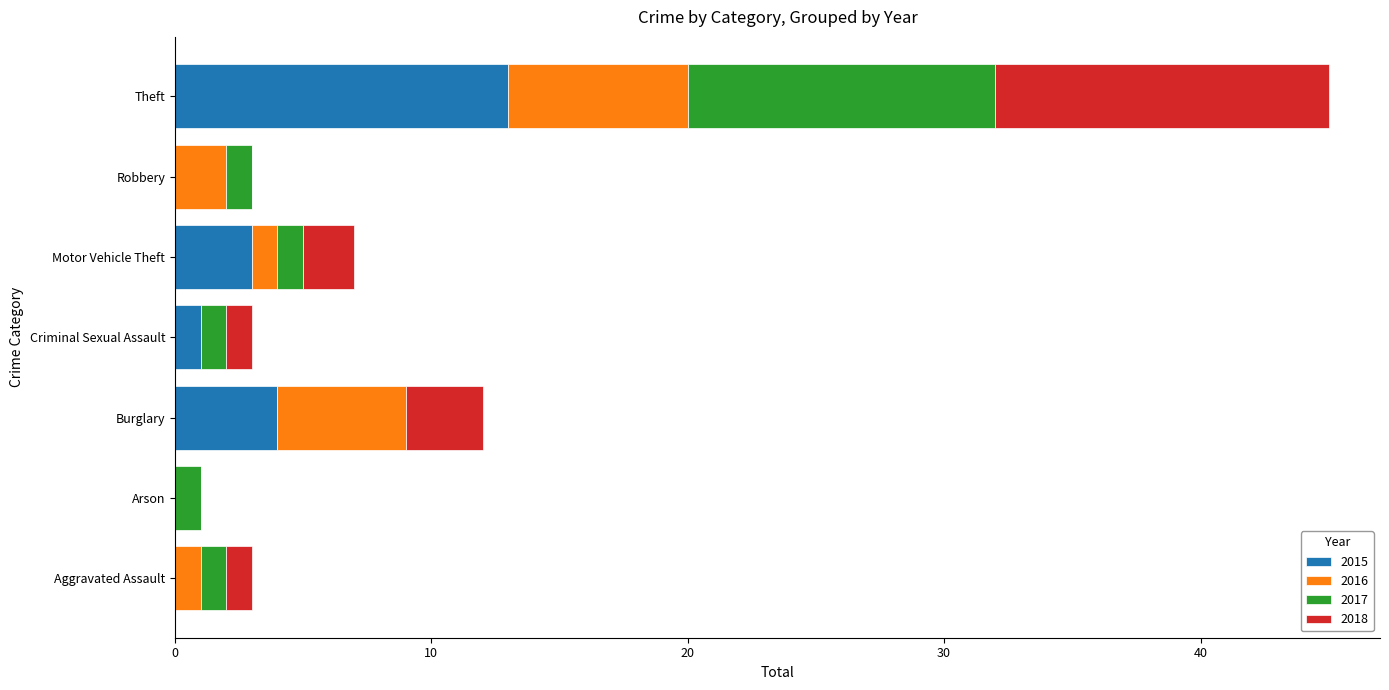

What is the maximum value for 2015?

13